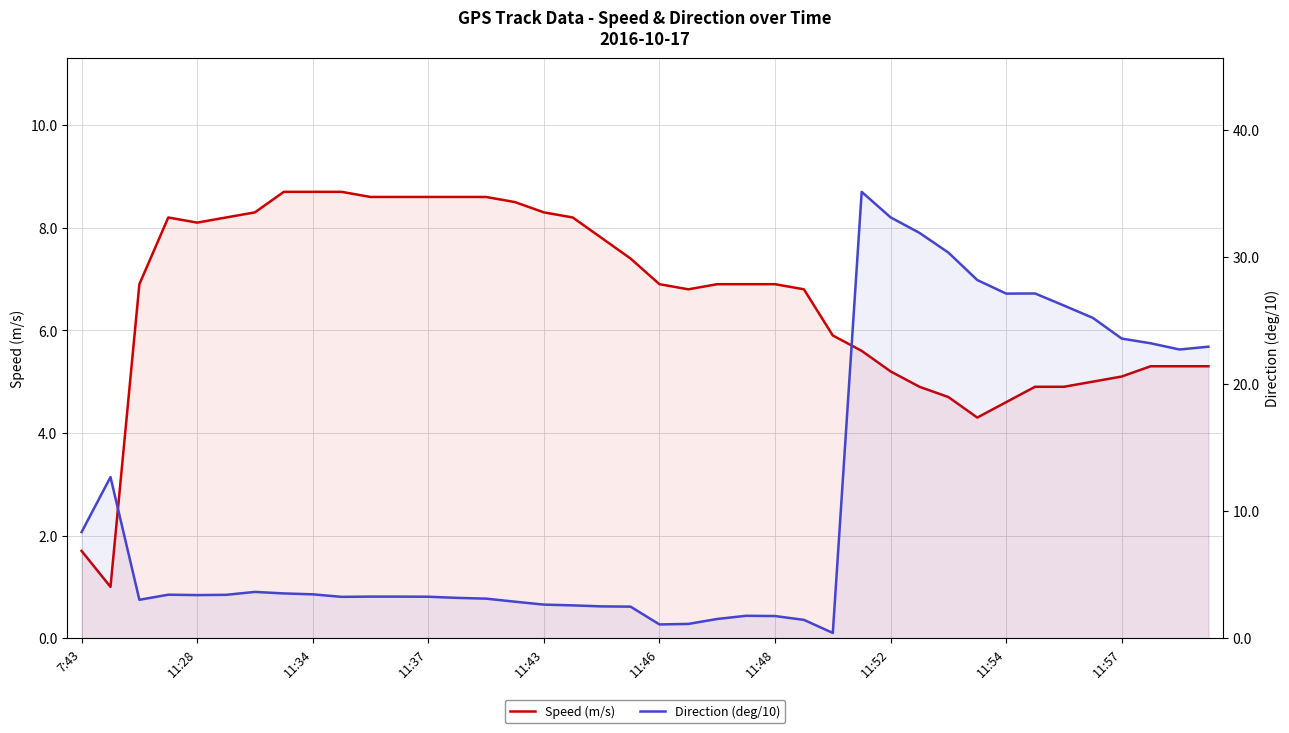

Reading left to right, transcribe all the data shown in this chart.

Speed (m/s): 1.7	1.0	6.9	8.2	8.1	8.2	8.3	8.7	8.7	8.7	8.6	8.6	8.6	8.6	8.6	8.5	8.3	8.2	7.8	7.4	6.9	6.8	6.9	6.9	6.9	6.8	5.9	5.6	5.2	4.9	4.7	4.3	4.6	4.9	4.9	5.0	5.1	5.3	5.3	5.3
Direction (deg/10): 8.3	12.7	3.0	3.4	3.4	3.4	3.6	3.5	3.5	3.2	3.3	3.3	3.3	3.2	3.1	2.9	2.6	2.6	2.5	2.5	1.1	1.1	1.5	1.8	1.7	1.4	0.4	35.1	33.1	31.9	30.4	28.2	27.1	27.1	26.2	25.2	23.6	23.2	22.7	22.9